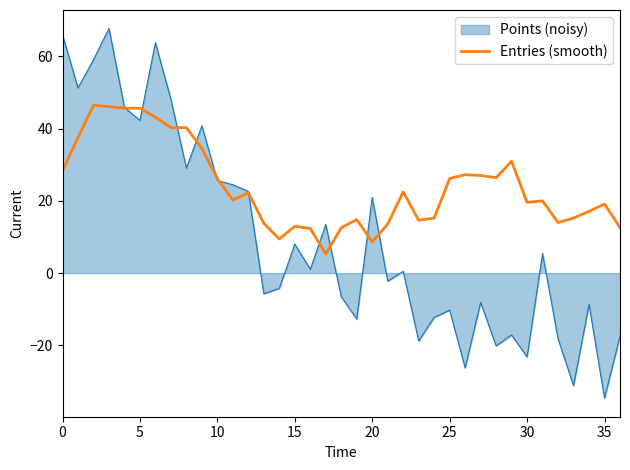

How many lines are shown in the chart?

2